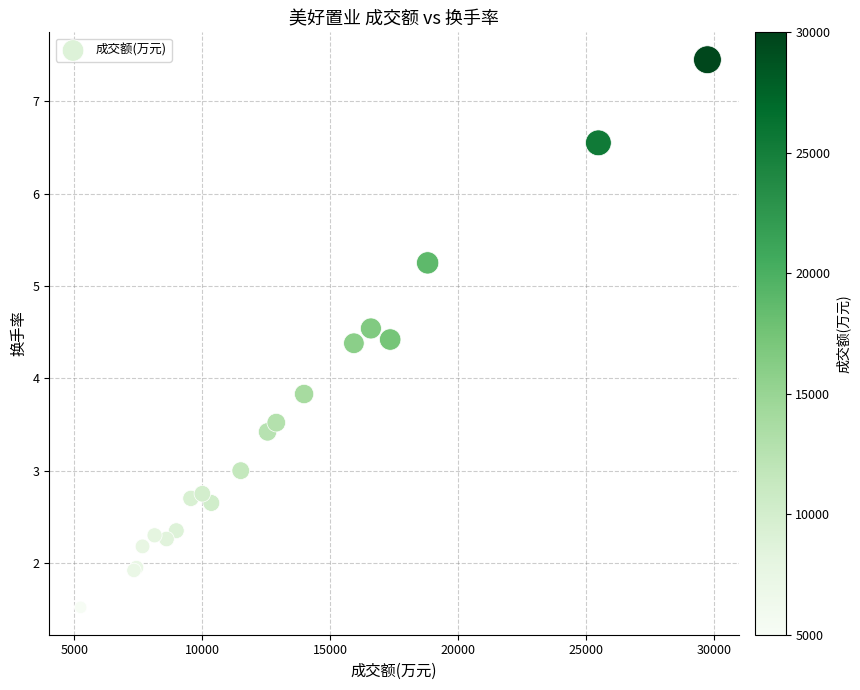

What Y value in the scatter plot is closest to 4?

3.8